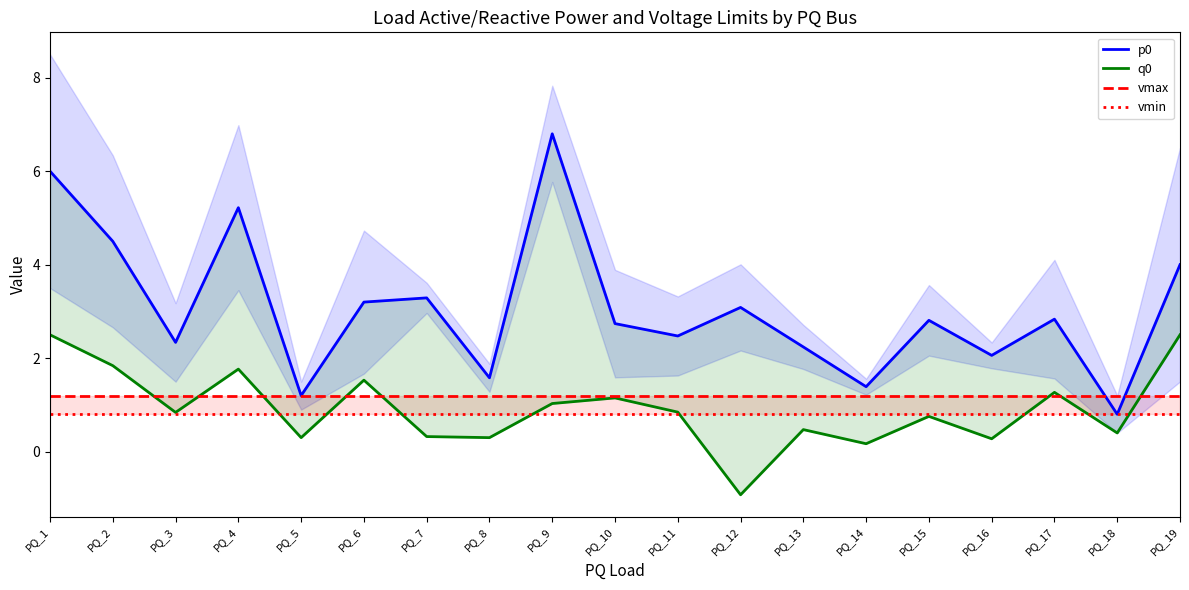

Reading right to left, what are all the values shown in this chart?

p0: PQ_19=4.0	PQ_18=0.8	PQ_17=2.8	PQ_16=2.1	PQ_15=2.8	PQ_14=1.4	PQ_13=2.2	PQ_12=3.1	PQ_11=2.5	PQ_10=2.7	PQ_9=6.8	PQ_8=1.6	PQ_7=3.3	PQ_6=3.2	PQ_5=1.2	PQ_4=5.2	PQ_3=2.3	PQ_2=4.5	PQ_1=6.0
q0: PQ_19=2.5	PQ_18=0.4	PQ_17=1.3	PQ_16=0.3	PQ_15=0.8	PQ_14=0.2	PQ_13=0.5	PQ_12=-0.9	PQ_11=0.8	PQ_10=1.1	PQ_9=1.0	PQ_8=0.3	PQ_7=0.3	PQ_6=1.5	PQ_5=0.3	PQ_4=1.8	PQ_3=0.8	PQ_2=1.8	PQ_1=2.5
vmax: PQ_19=1.2	PQ_18=1.2	PQ_17=1.2	PQ_16=1.2	PQ_15=1.2	PQ_14=1.2	PQ_13=1.2	PQ_12=1.2	PQ_11=1.2	PQ_10=1.2	PQ_9=1.2	PQ_8=1.2	PQ_7=1.2	PQ_6=1.2	PQ_5=1.2	PQ_4=1.2	PQ_3=1.2	PQ_2=1.2	PQ_1=1.2
vmin: PQ_19=0.8	PQ_18=0.8	PQ_17=0.8	PQ_16=0.8	PQ_15=0.8	PQ_14=0.8	PQ_13=0.8	PQ_12=0.8	PQ_11=0.8	PQ_10=0.8	PQ_9=0.8	PQ_8=0.8	PQ_7=0.8	PQ_6=0.8	PQ_5=0.8	PQ_4=0.8	PQ_3=0.8	PQ_2=0.8	PQ_1=0.8